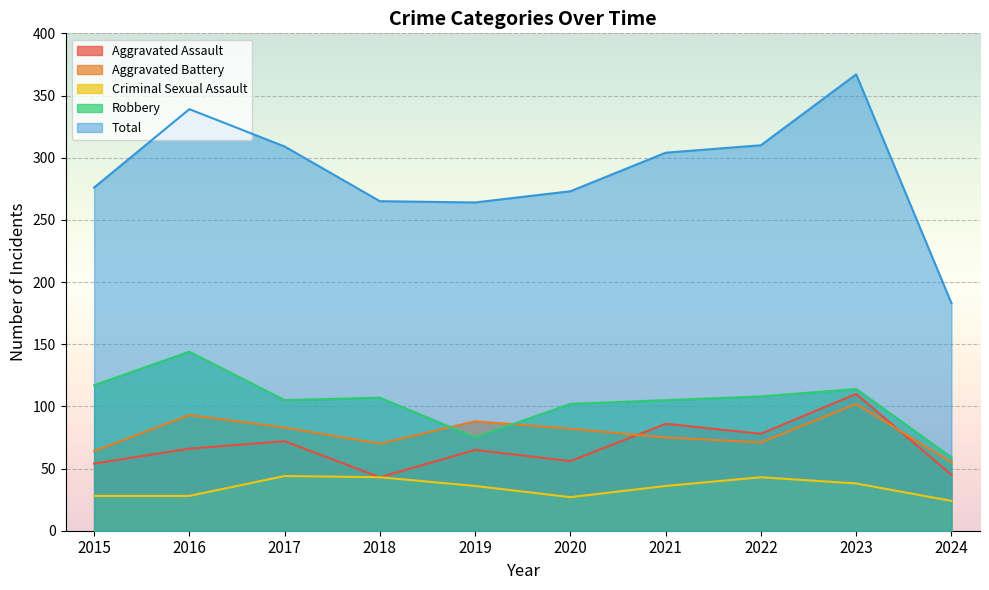

Which label corresponds to the largest value in the chart?

2023